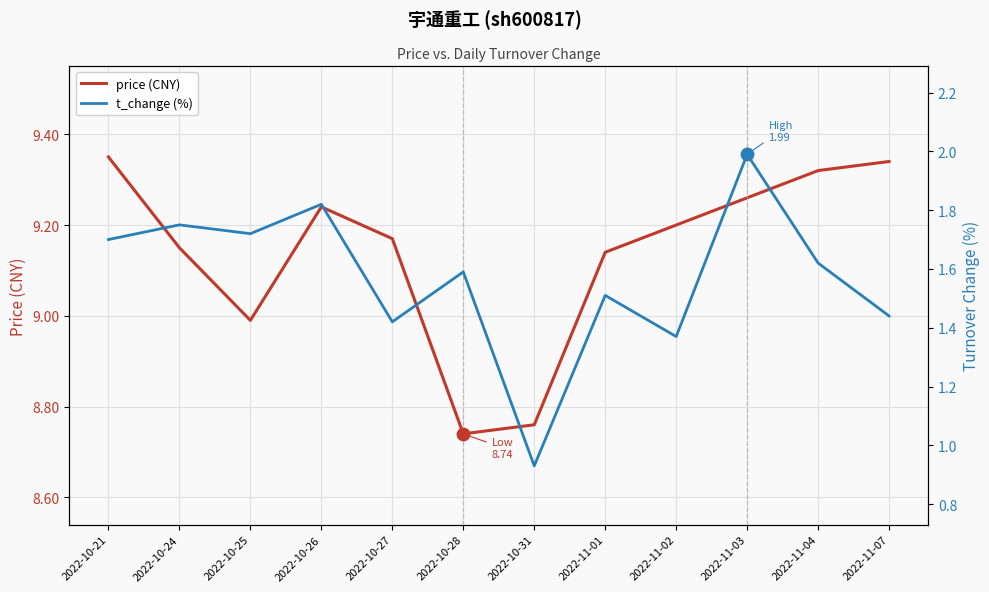

Which series reaches the minimum Y coordinate?

t_change (%)